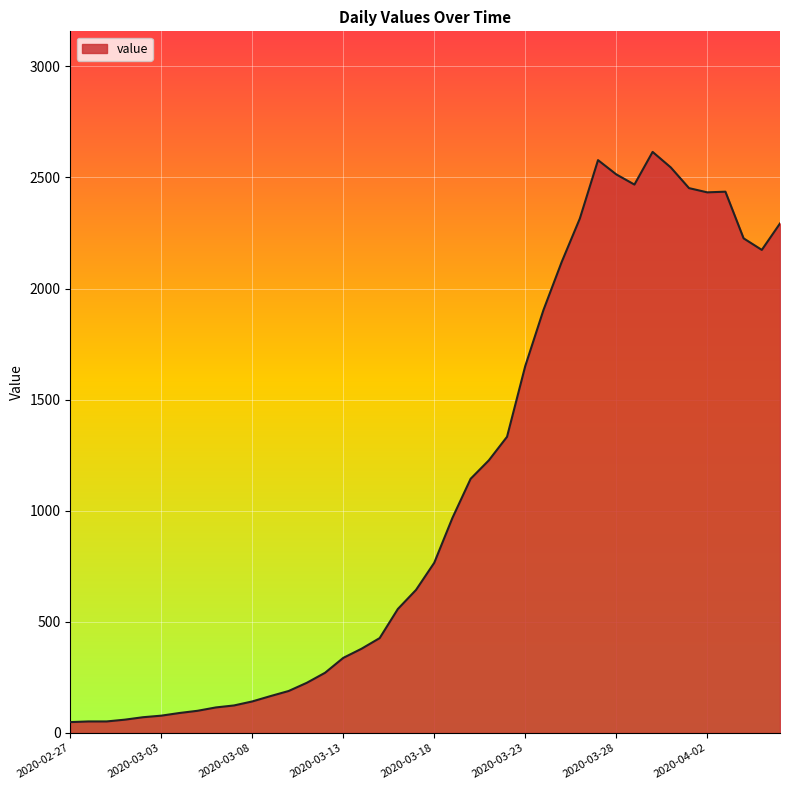

What is the maximum value shown in the chart?

2615